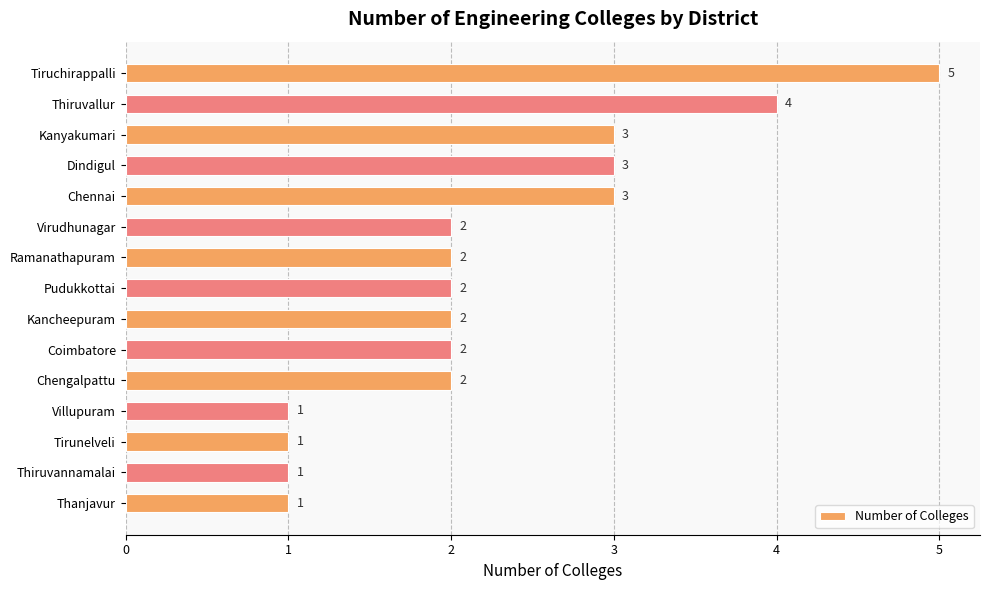

Does the chart contain any negative values?

No